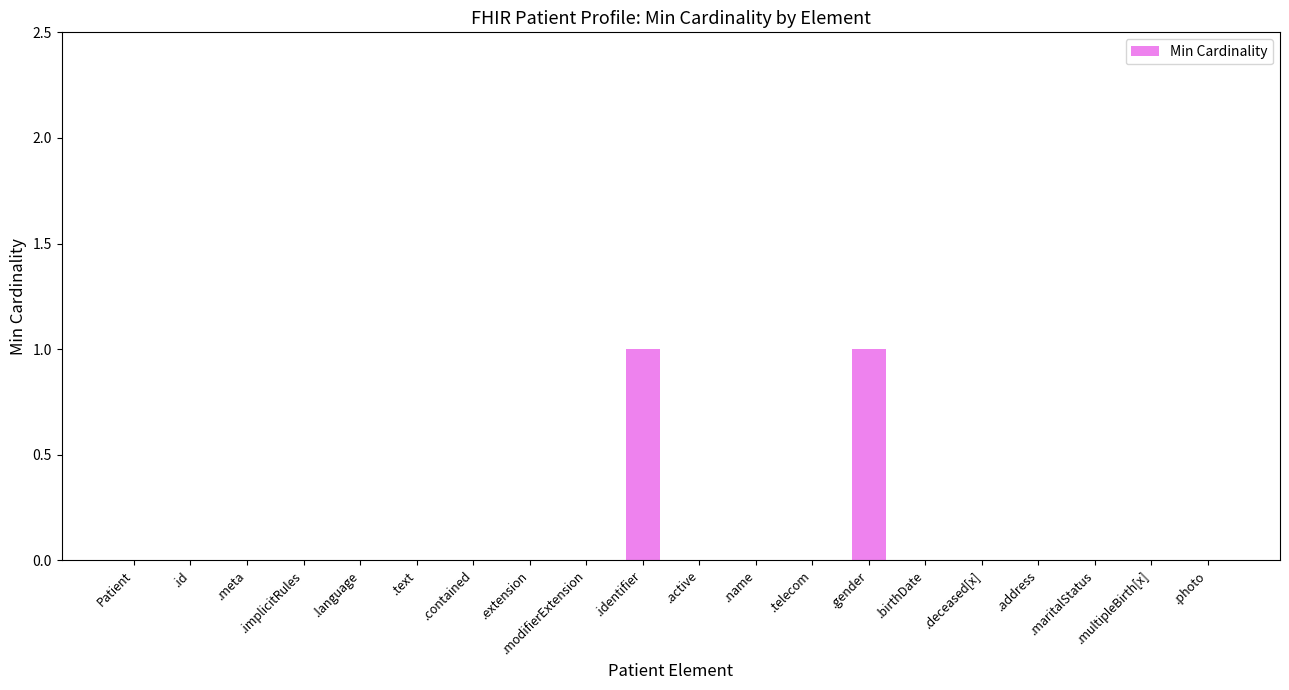

Are the bars horizontal?

No